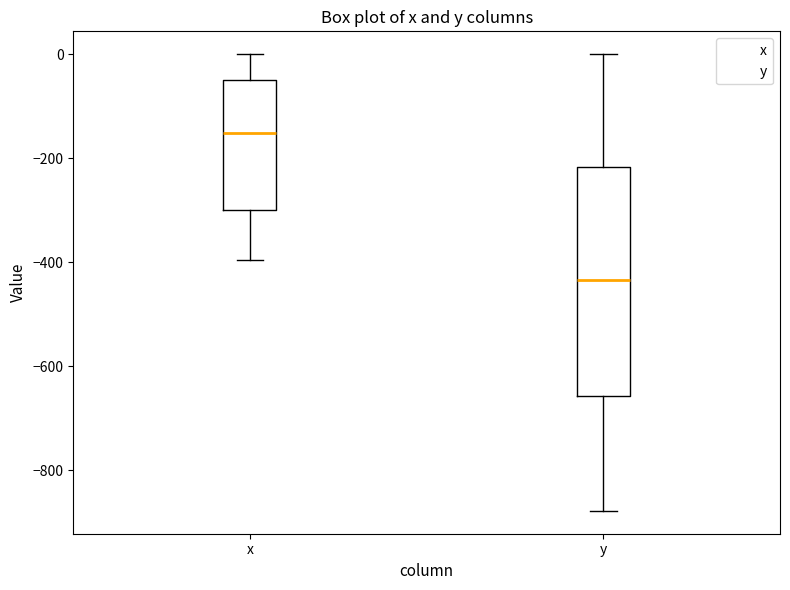

Reading left to right, read every box against the y-axis: the position of its median line, the range the box covers, and the ends of its whiskers. The values are not printed on the chart, so give them approximately, as read against the axis.

x: median -160, box -300 to -60, whiskers -400 to 0
y: median -440, box -660 to -220, whiskers -880 to 0